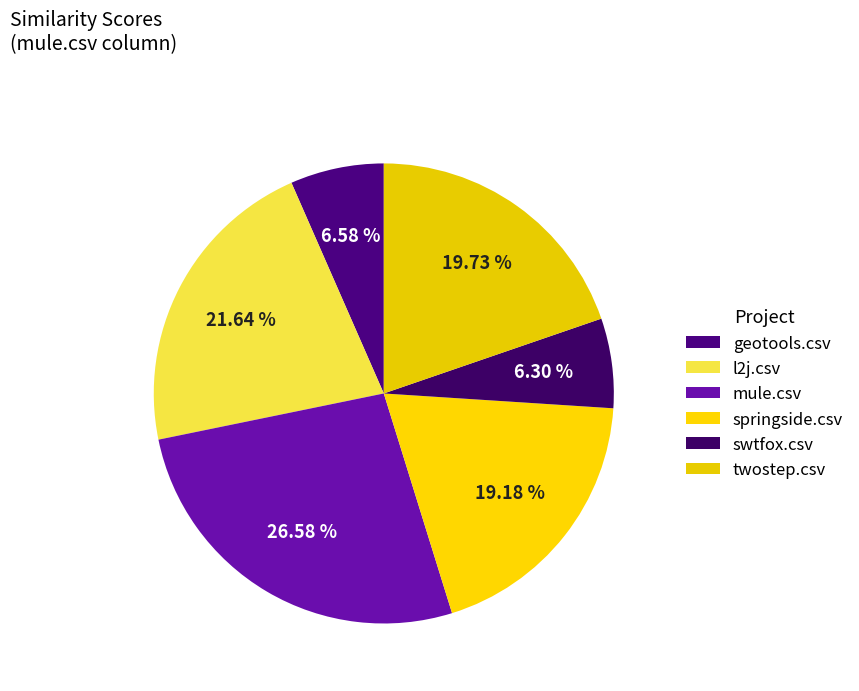

How many segments does this pie chart have?

6